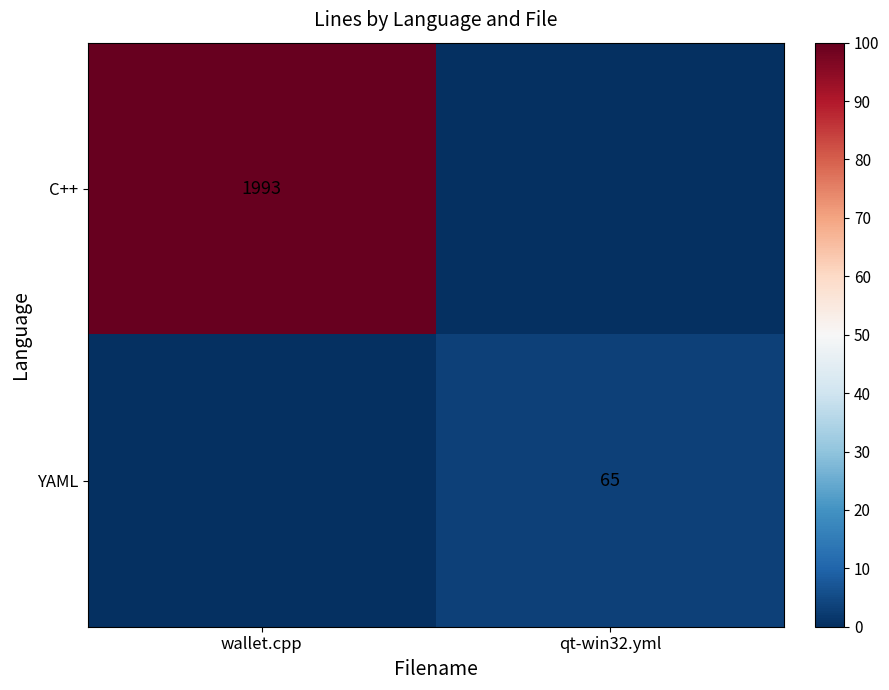

Is it true that YAML equals 20 at qt-win32.yml?

False